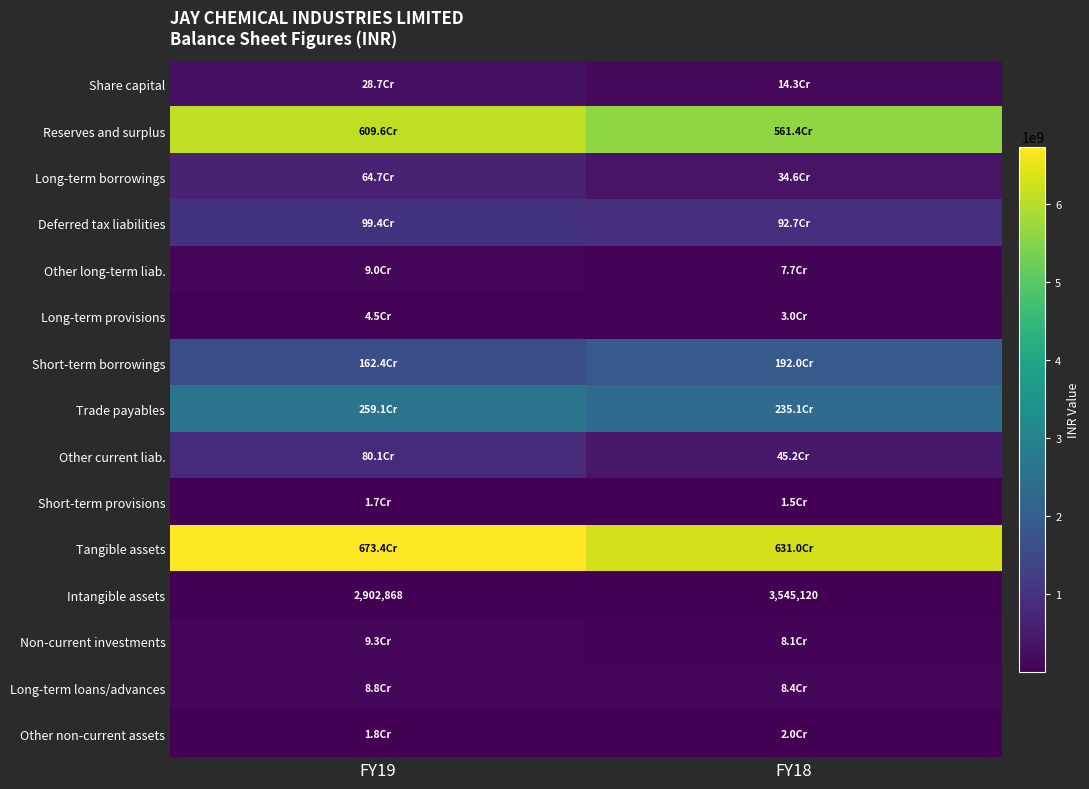

List the series in order of their peak value, highest first.

Tangible assets, Reserves and surplus, Trade payables, Short-term borrowings, Deferred tax liabilities, Other current liab., Long-term borrowings, Share capital, Non-current investments, Other long-term liab., Long-term loans/advances, Long-term provisions, Other non-current assets, Short-term provisions, Intangible assets